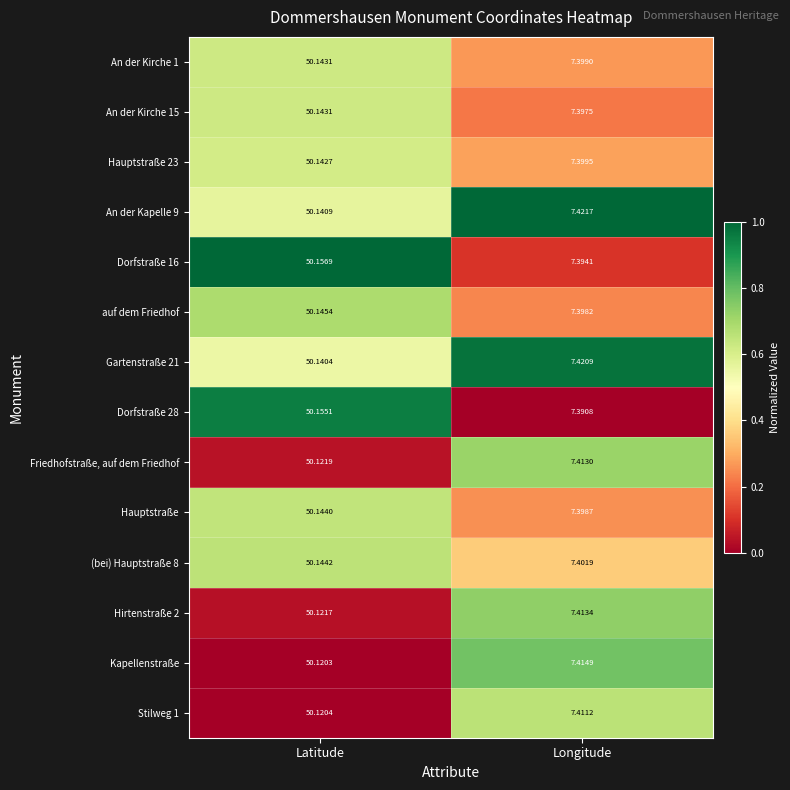

What is the spread (max minus min) of values at Latitude?

0.0